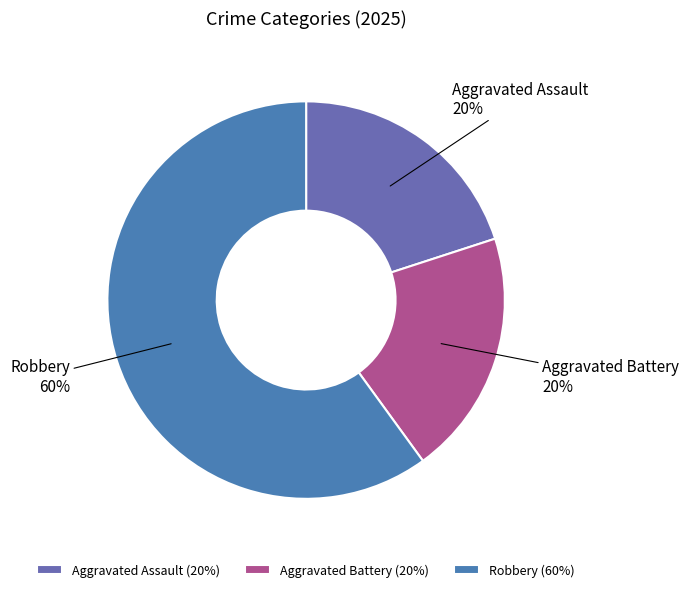

Is Robbery the majority of the pie?

Yes